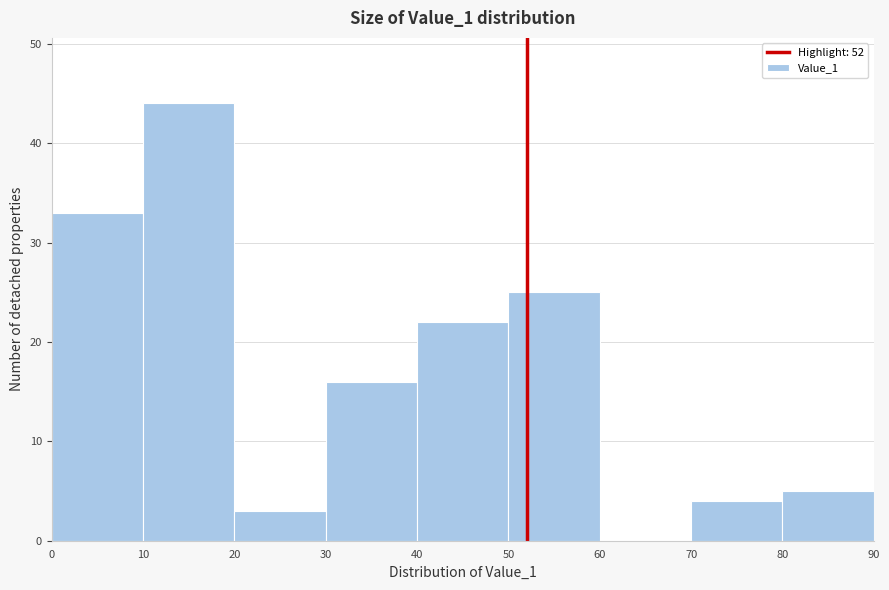

Reading left to right, list every bar in this chart as the range it spans on the x-axis followed by its height. The values are not printed on the chart, so give them approximately, as read against the axis.

0 to 10: 33
10 to 20: 44
20 to 30: 3
30 to 40: 16
40 to 50: 22
50 to 60: 25
60 to 70: 0
70 to 80: 4
80 to 90: 5